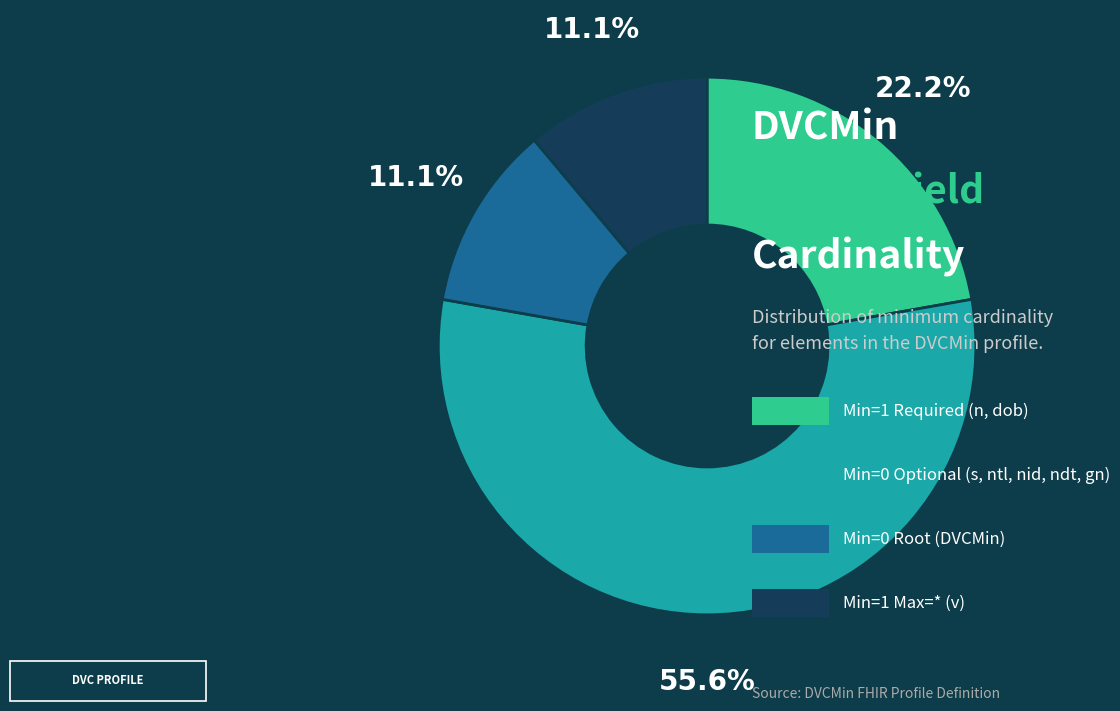

Does any single category account for the majority?

Yes